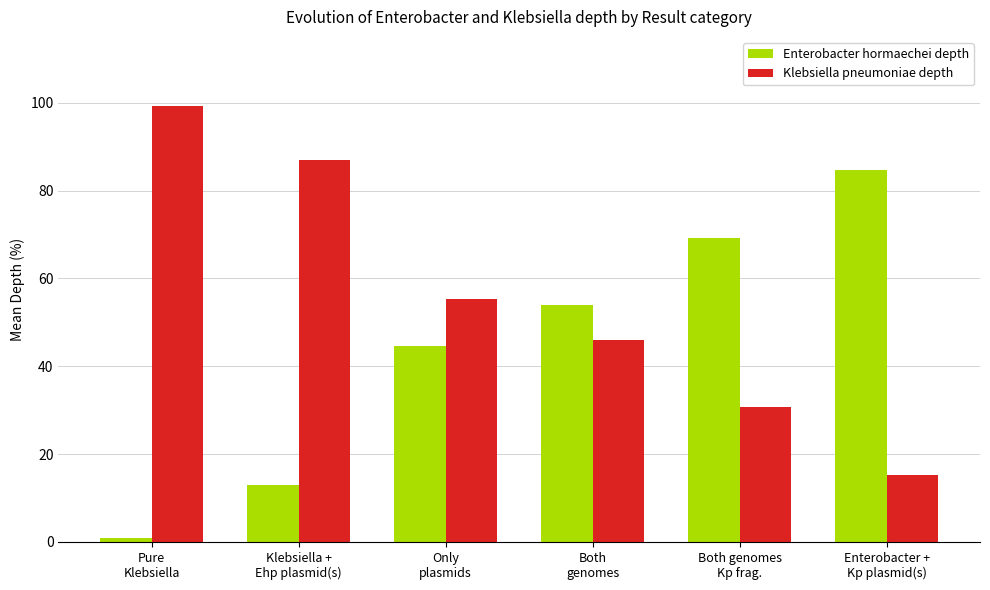

Reading left to right, transcribe all the data shown in this chart.

Enterobacter hormaechei depth: Pure
Klebsiella=0.8	Klebsiella +
Ehp plasmid(s)=13.0	Only
plasmids=44.7	Both
genomes=53.9	Both genomes
Kp frag.=69.2	Enterobacter +
Kp plasmid(s)=84.7
Klebsiella pneumoniae depth: Pure
Klebsiella=99.2	Klebsiella +
Ehp plasmid(s)=87.0	Only
plasmids=55.3	Both
genomes=46.1	Both genomes
Kp frag.=30.8	Enterobacter +
Kp plasmid(s)=15.3